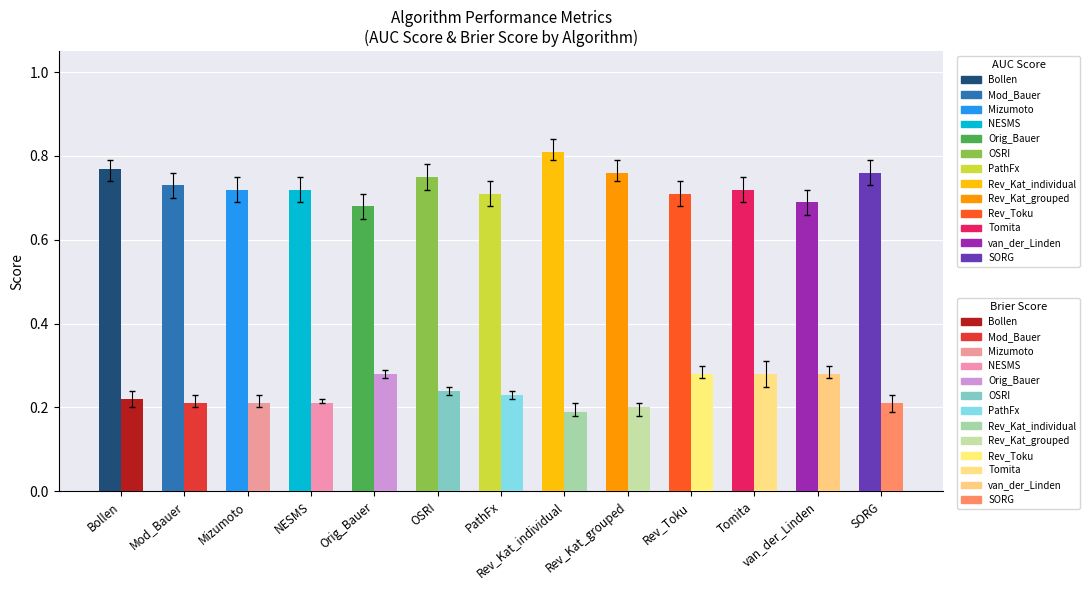

List the series in order of their overall mean, highest first.

AUC Score, Brier Score